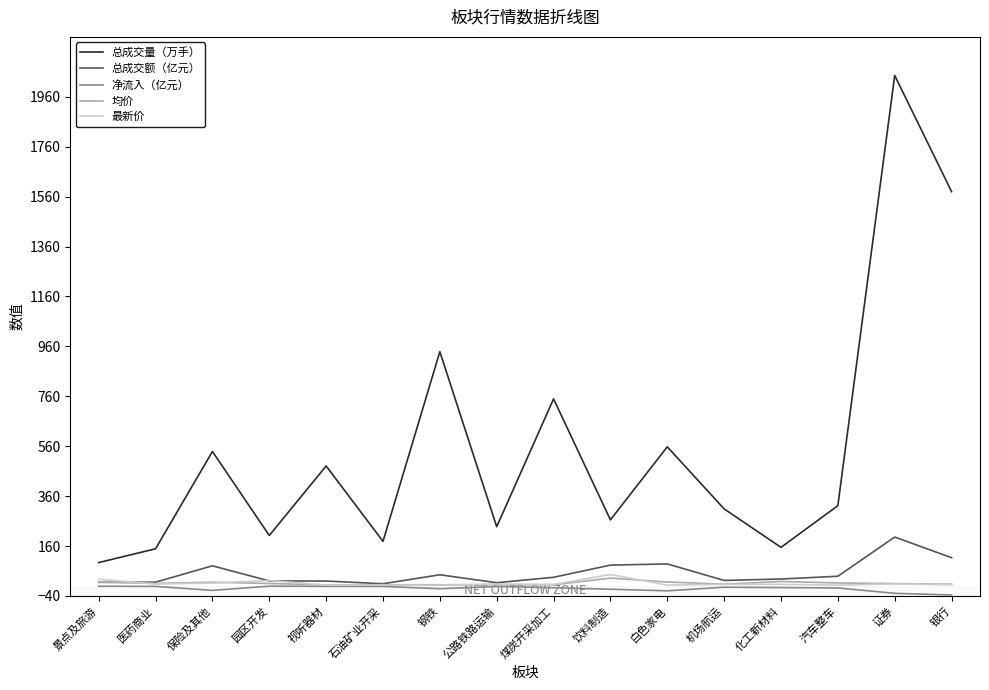

In 净流入（亿元）, how many points are higher than both neighbors (excluding endpoints)?

3